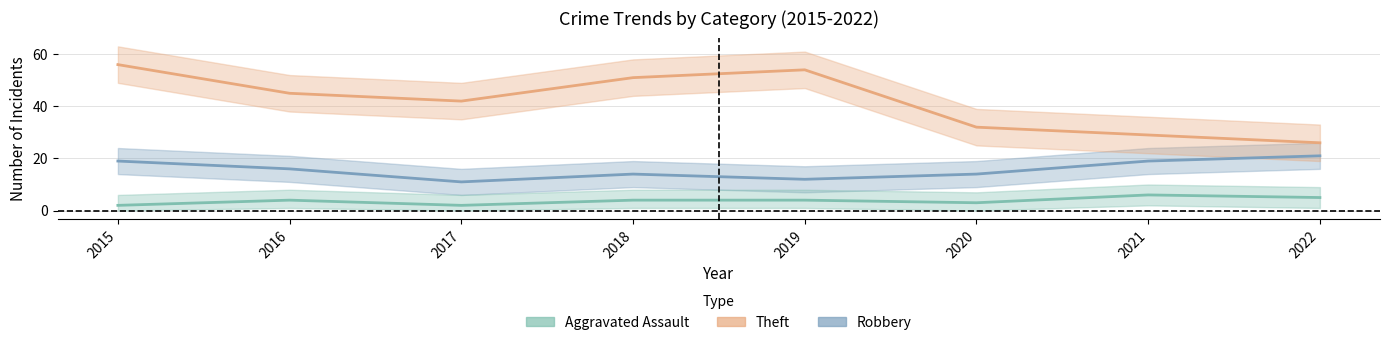

What is the greatest value displayed?

56